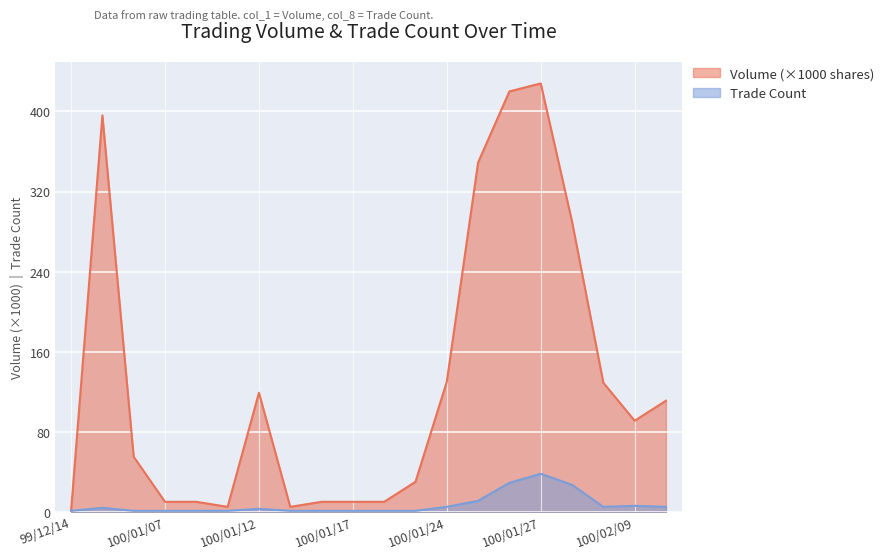

How many lines are shown in the chart?

2